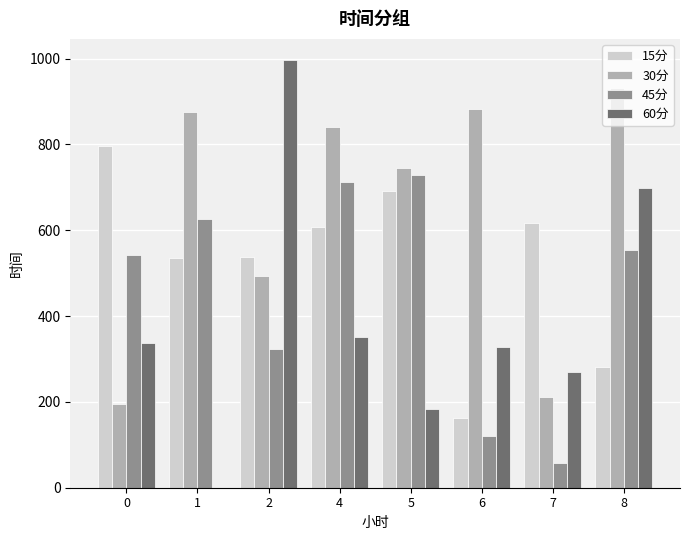

How many categories are shown in the chart?

8